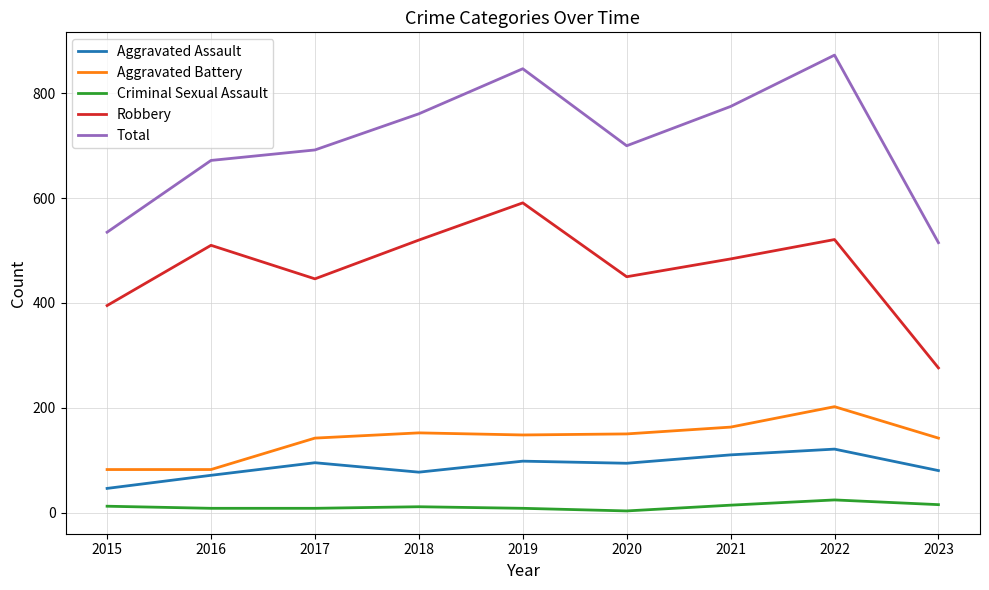

What value does the Aggravated Battery series have at 2022?

202